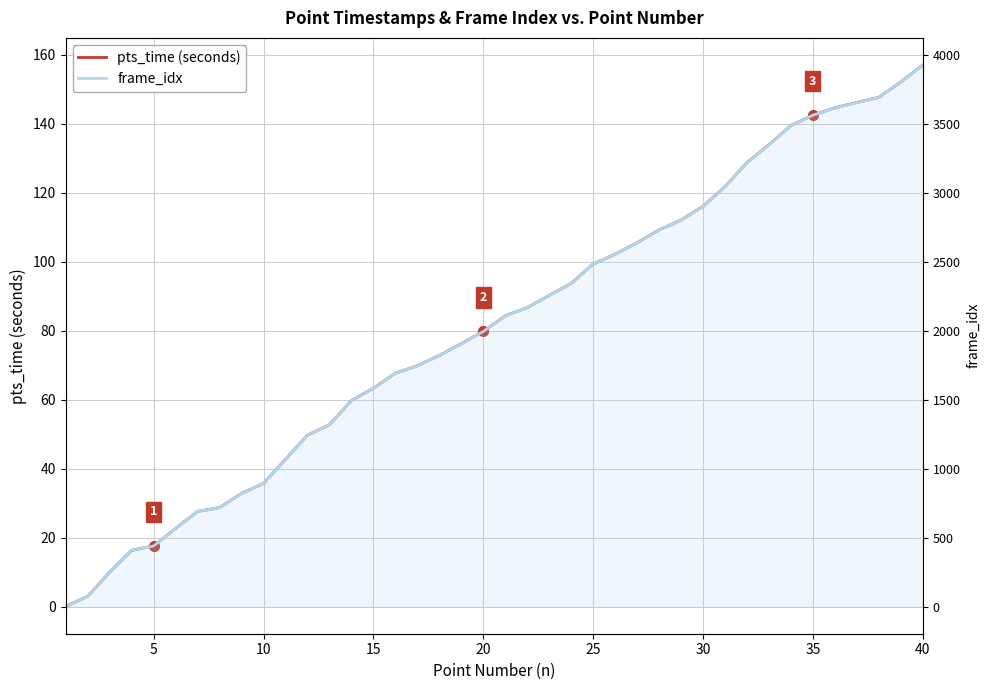

List the series in order of their overall mean, lowest first.

pts_time (seconds), frame_idx